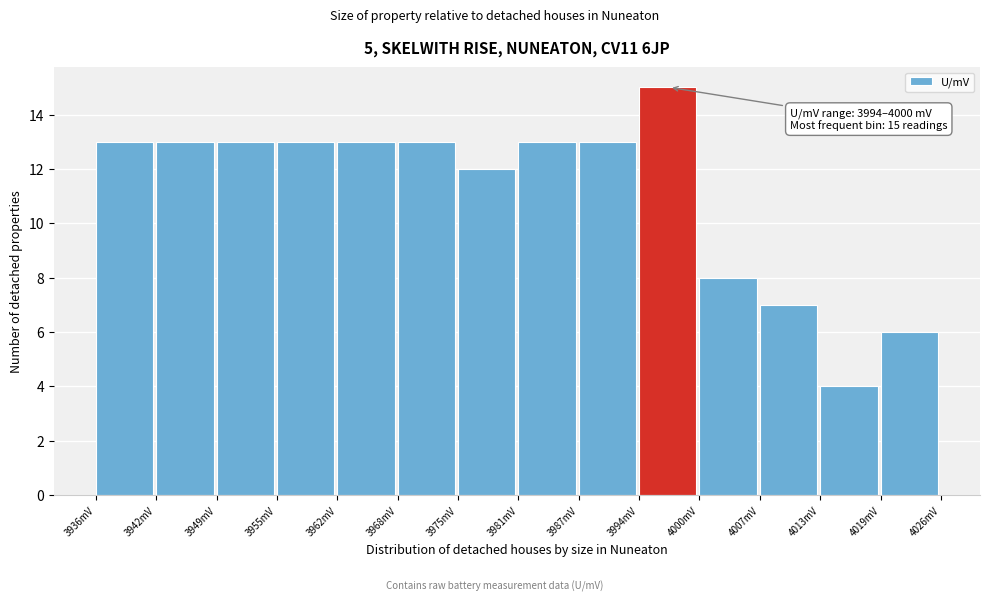

Over which range of the x-axis is the bar tallest?

3994 to 4000